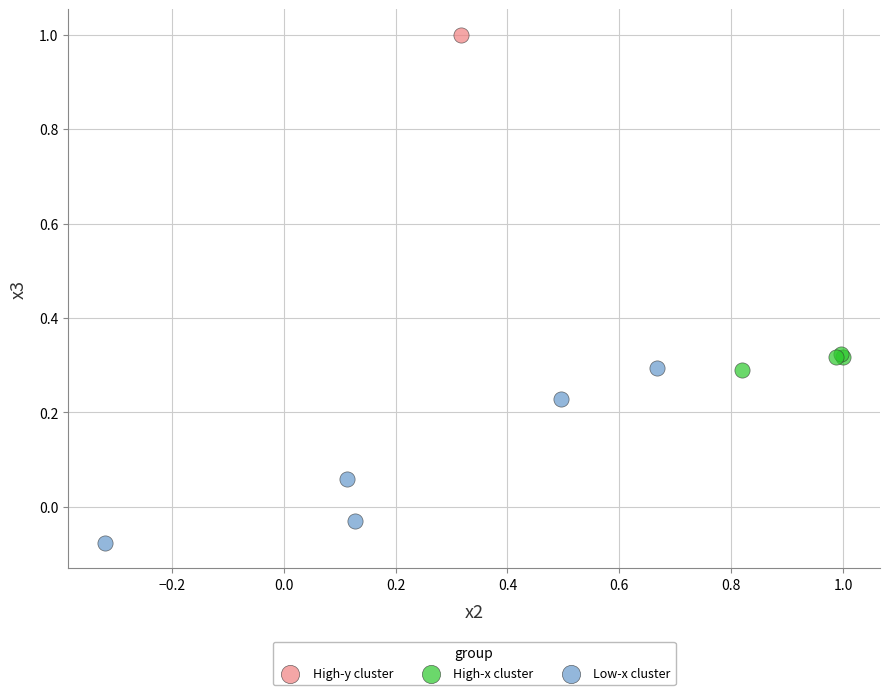

What are all the series names shown in the legend?

High-y cluster, High-x cluster, Low-x cluster